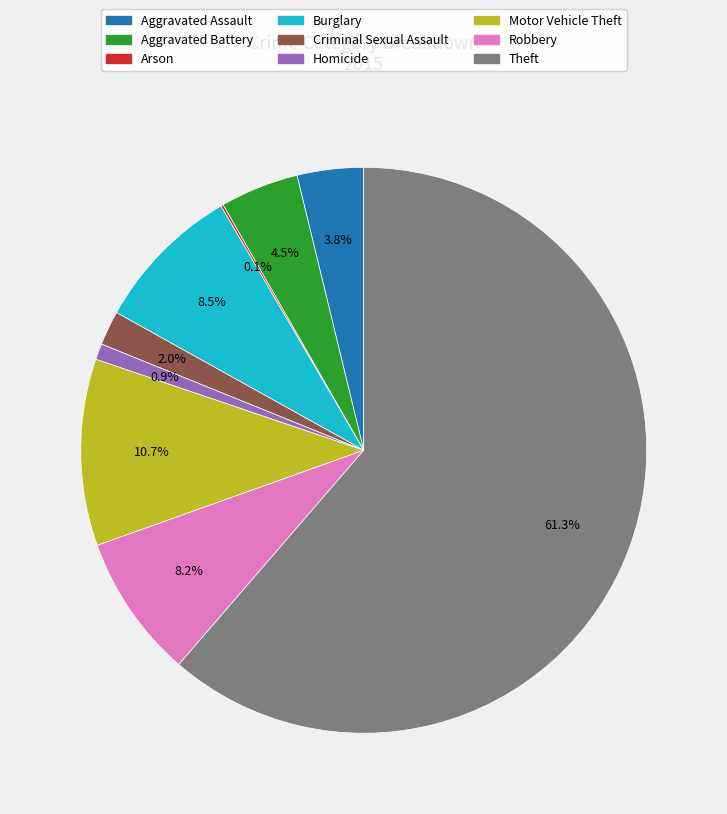

Does Theft represent more than half of the total?

Yes